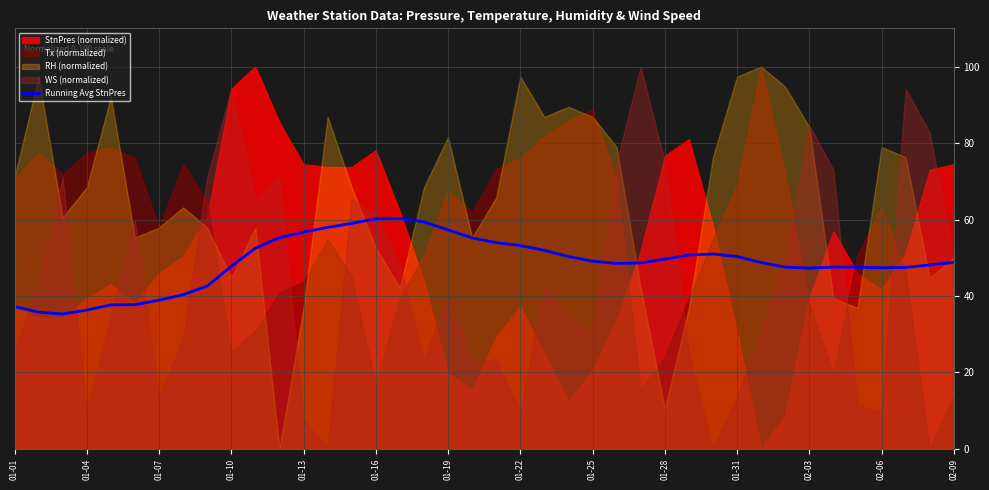

What is the maximum value for Running Avg StnPres?

60.3